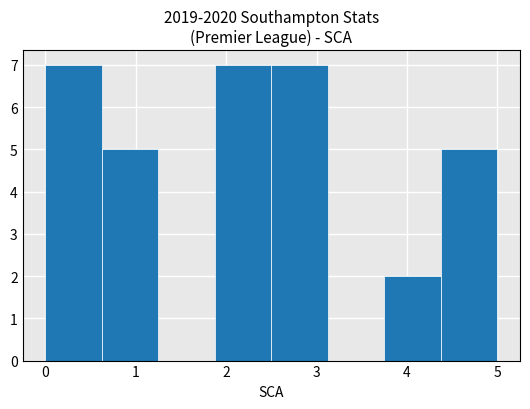

Reading left to right, list every bar in this chart as the range it spans on the x-axis followed by its height. Neither the bar edges nor the heights are printed on the chart, so give them approximately, as read against the axes.

0.0 to 0.6: 7
0.6 to 1.3: 5
1.3 to 1.9: 0
1.9 to 2.5: 7
2.5 to 3.1: 7
3.1 to 3.8: 0
3.8 to 4.4: 2
4.4 to 5.0: 5